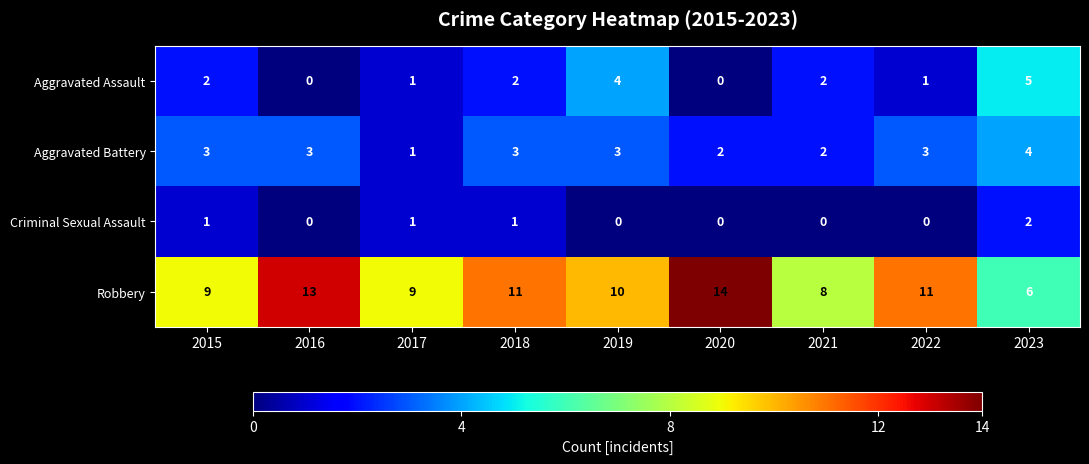

What is the highest value of the Aggravated Assault series?

5